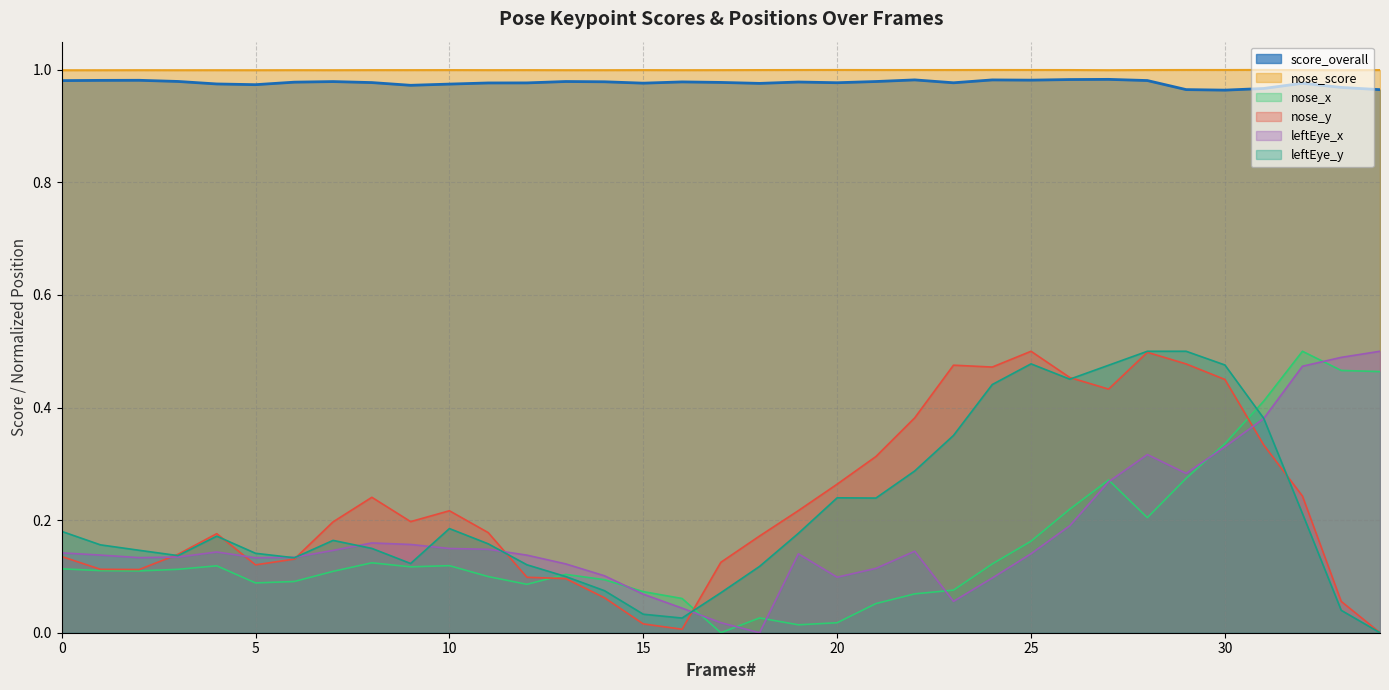

What is the value of the score_overall point at the 3rd from the left?

1.0